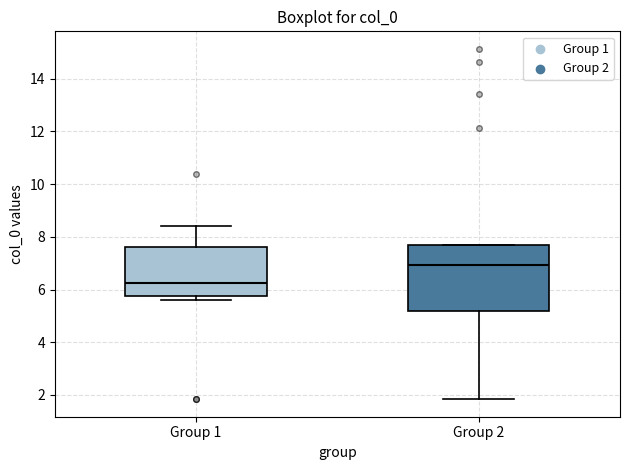

Where is the lower edge of the box for Group 1 on the y-axis? The values are not printed on the chart, so give them approximately, as read against the axis.

5.8